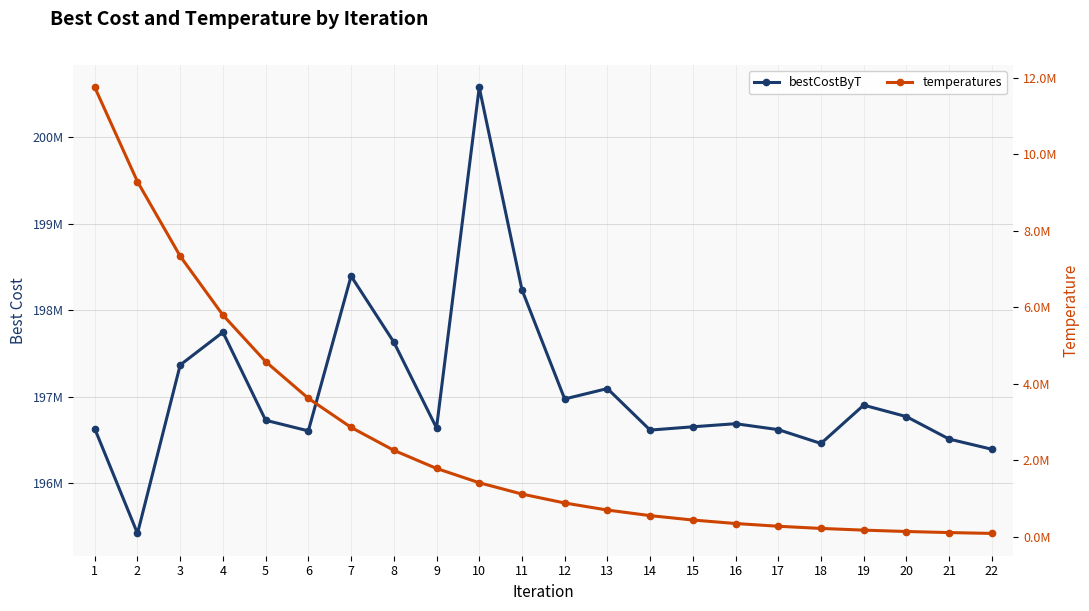

Reading left to right, what are all the values shown in this chart?

bestCostByT: 196630309.0	195420617.0	197366574.0	197745320.0	196727985.0	196605342.0	198394001.0	197631642.0	196639825.0	200574879.0	198236457.0	196974028.0	197094301.0	196614419.0	196652543.0	196688128.0	196619644.0	196459910.0	196902764.0	196770121.0	196510665.0	196392928.0
temperatures: 11745377.5	9278848.3	7330290.1	5790929.2	4574834.1	3614118.9	2855153.9	2255571.6	1781901.6	1407702.2	1112084.8	878547.0	694052.1	548301.2	433157.9	342194.8	270333.9	213563.7	168715.4	133285.1	105295.3	83183.3